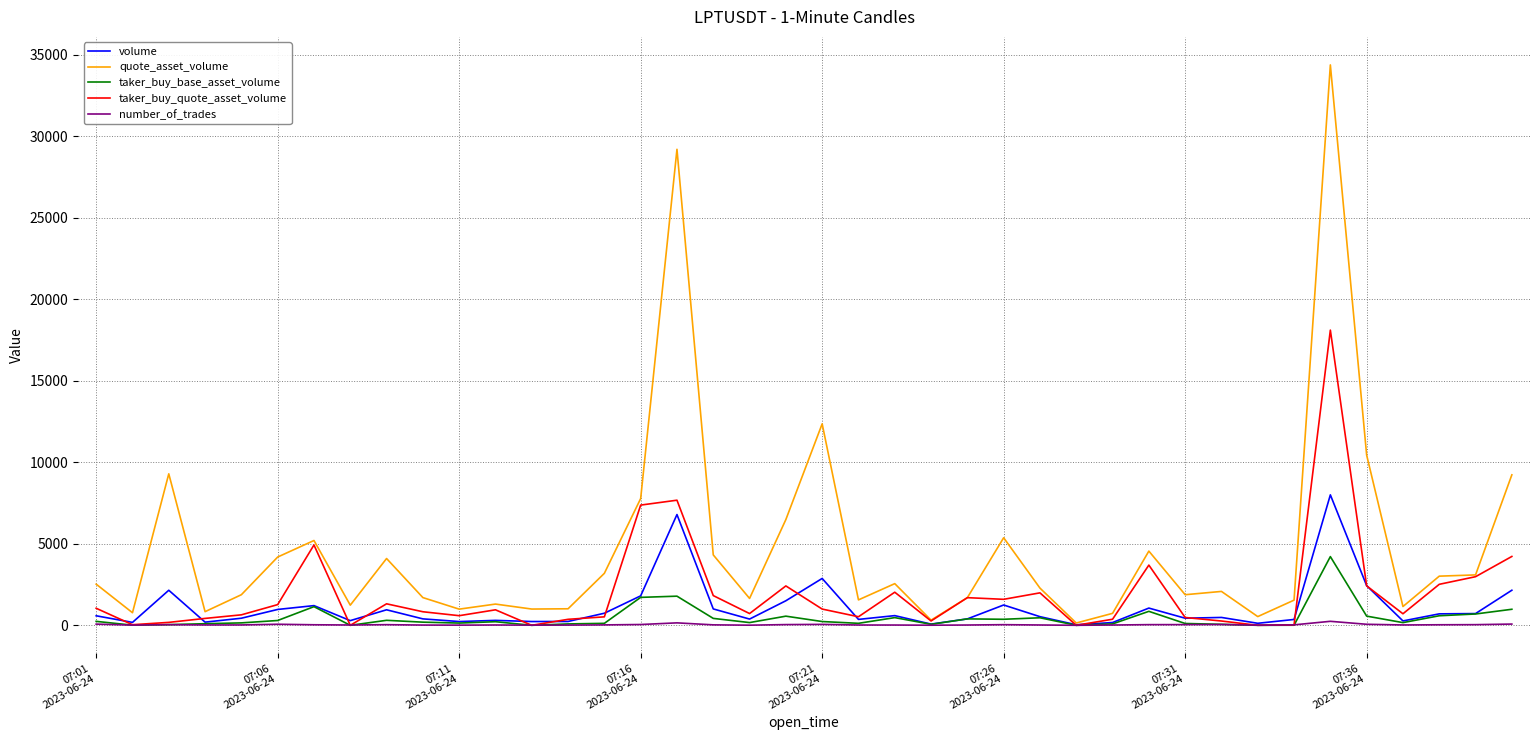

Which series has the largest total across all categories?

quote_asset_volume